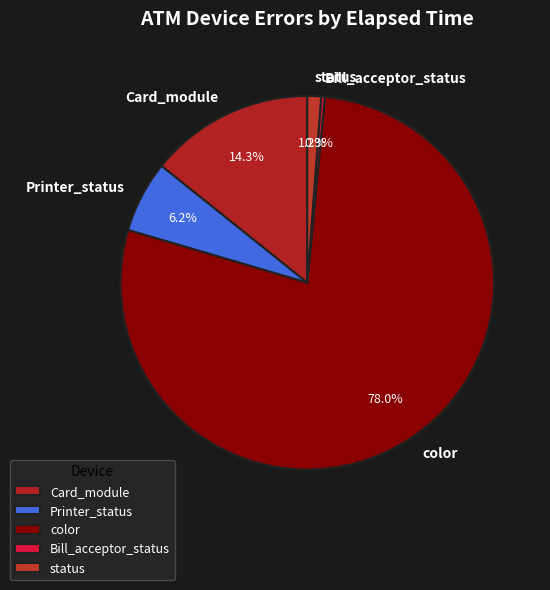

What percentage do Bill_acceptor_status and Card_module together represent?

14.6%